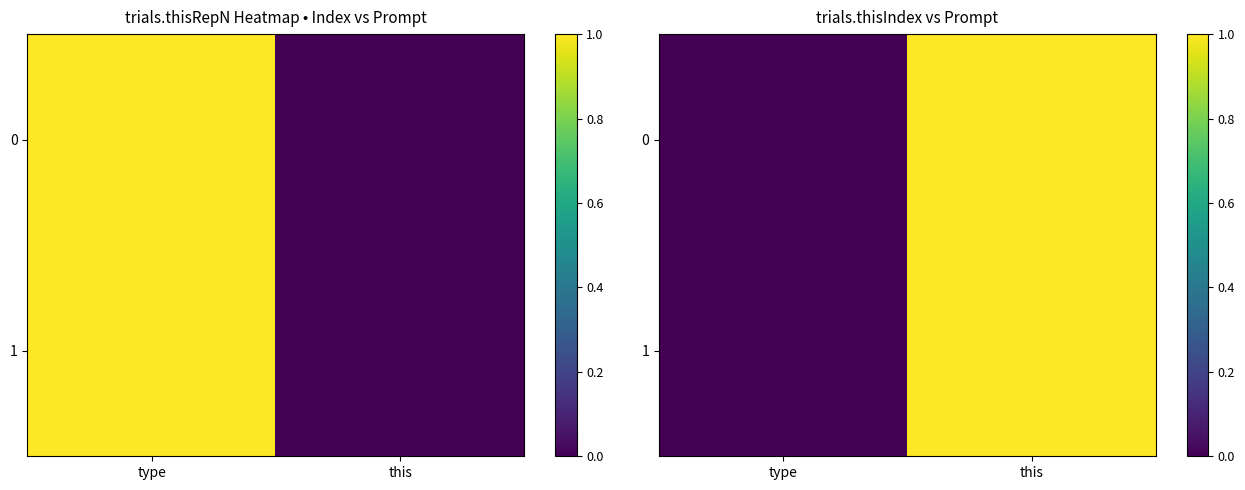

How many positive values does the 0 series have?

1